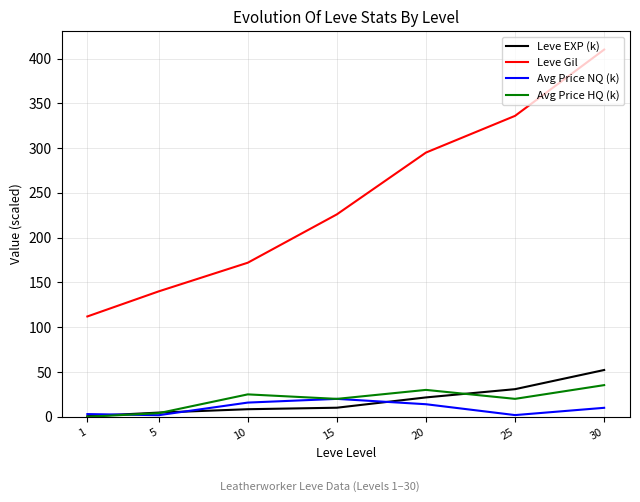

Which series has the largest range (max minus min)?

Leve Gil